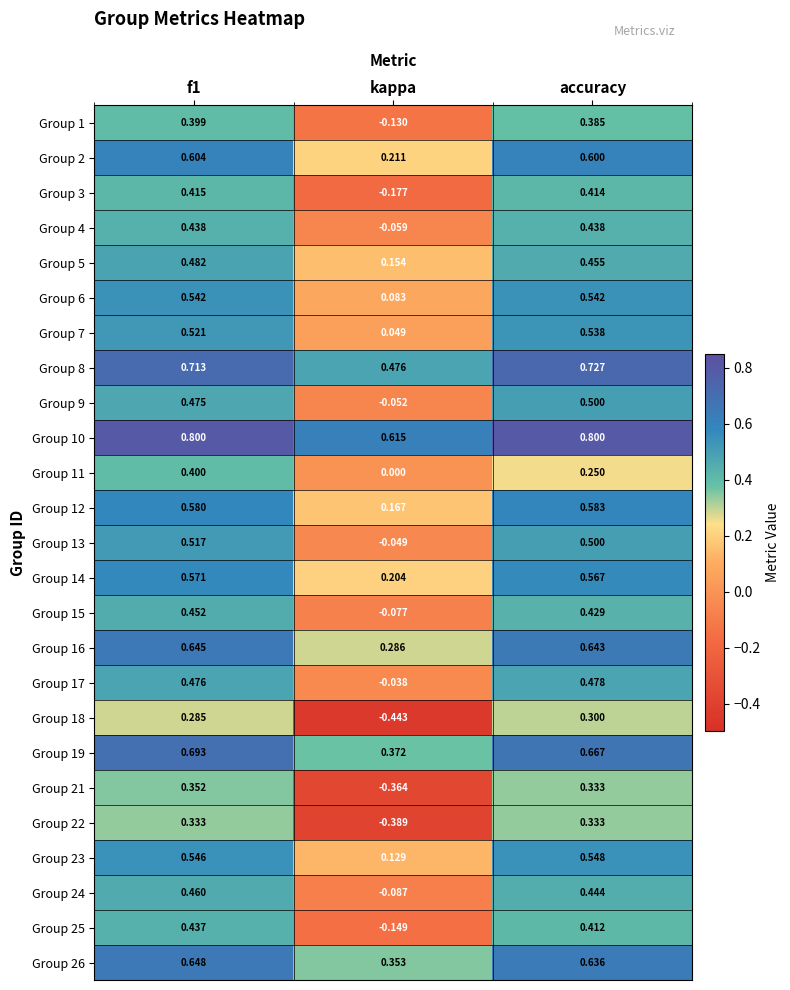

At which label does Group 18 reach its minimum?

kappa